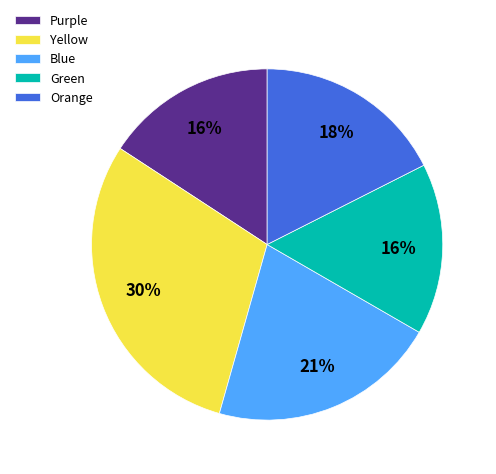

How many segments does this pie chart have?

5